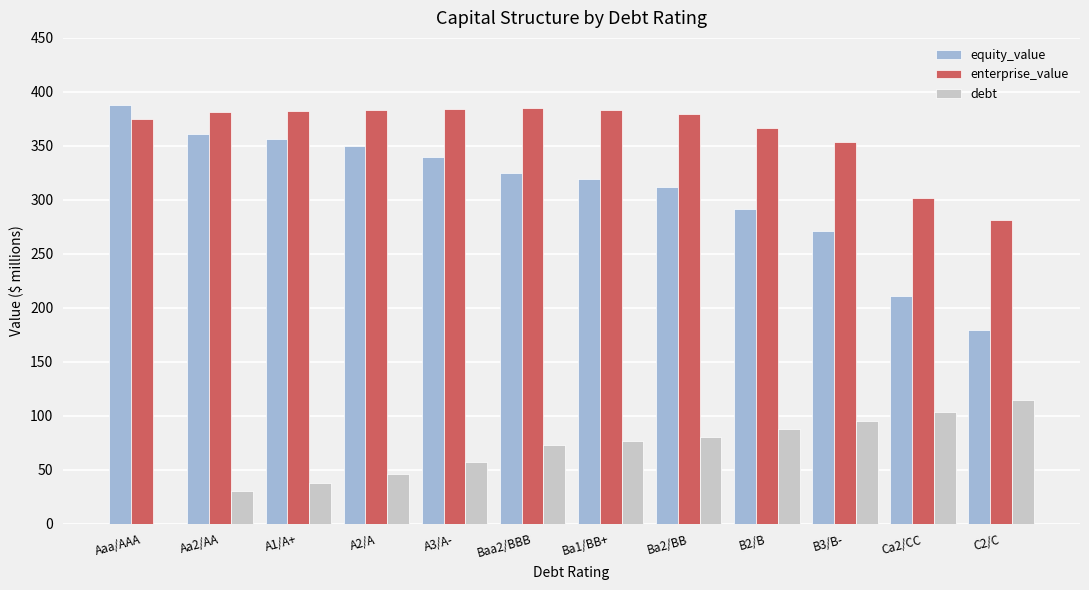

What is the sum of all enterprise_value values?

4356.4